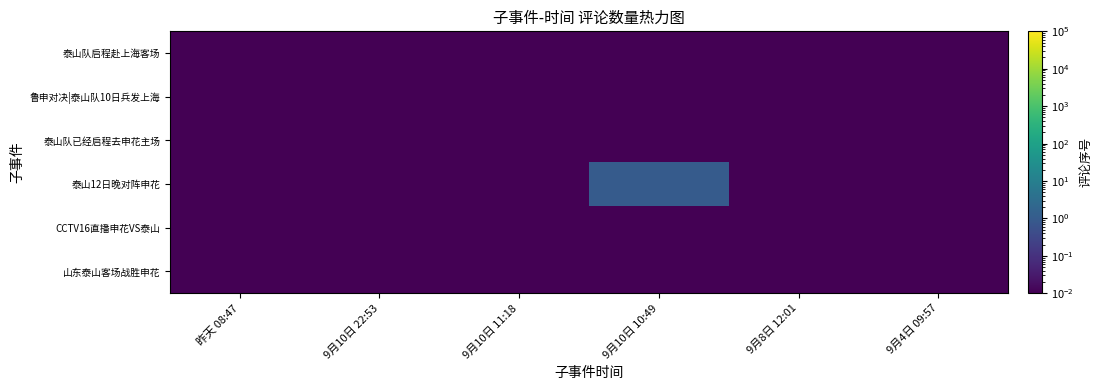

What is the total value across all series at 9月10日 22:53?

0.1